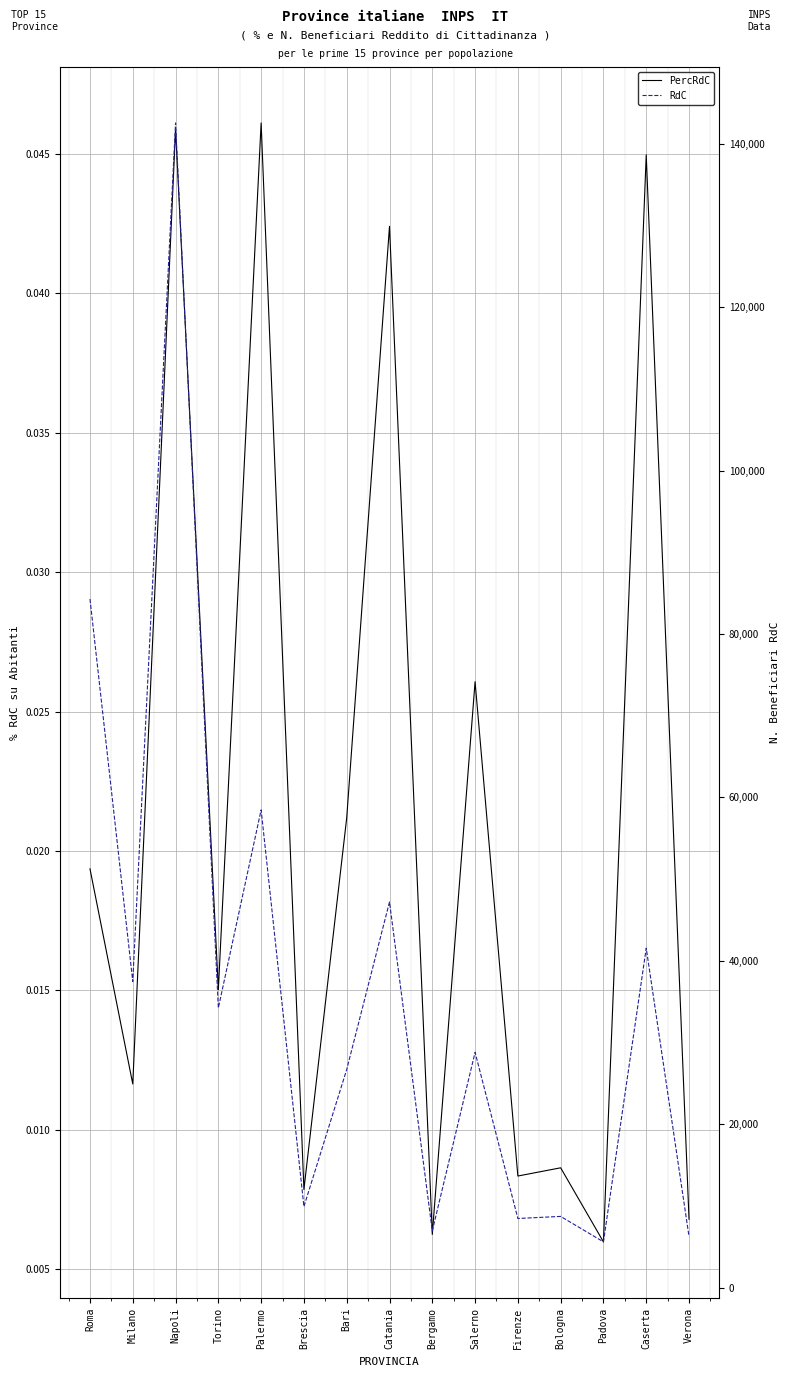

In PercRdC, how many points are lower than both neighbors (excluding endpoints)?

6